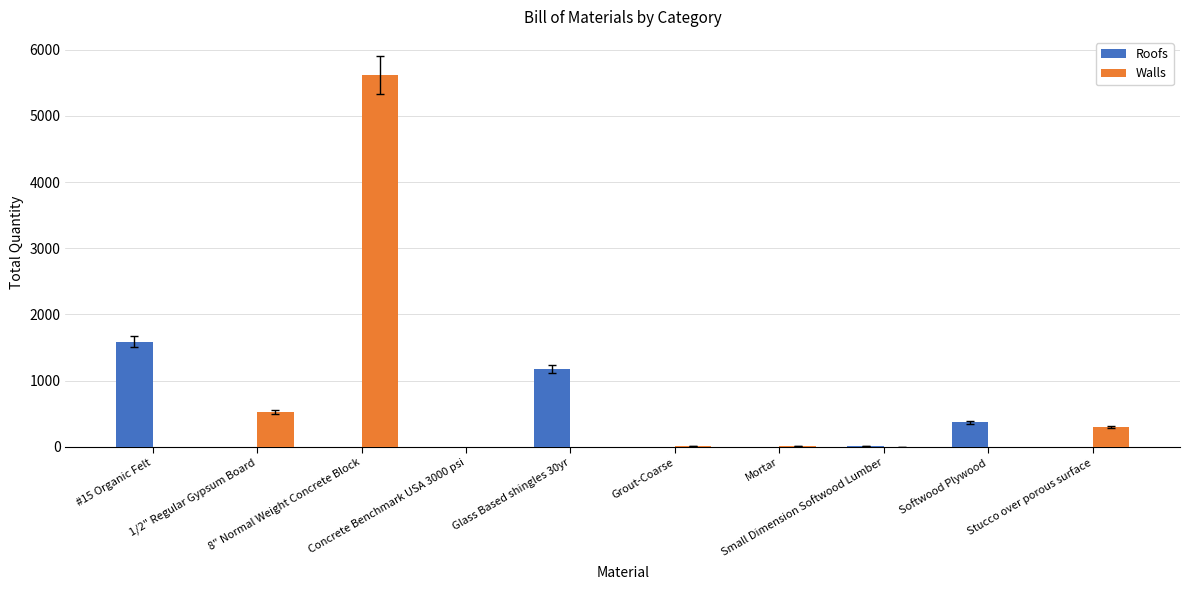

What is the maximum value shown in the chart?

5618.8